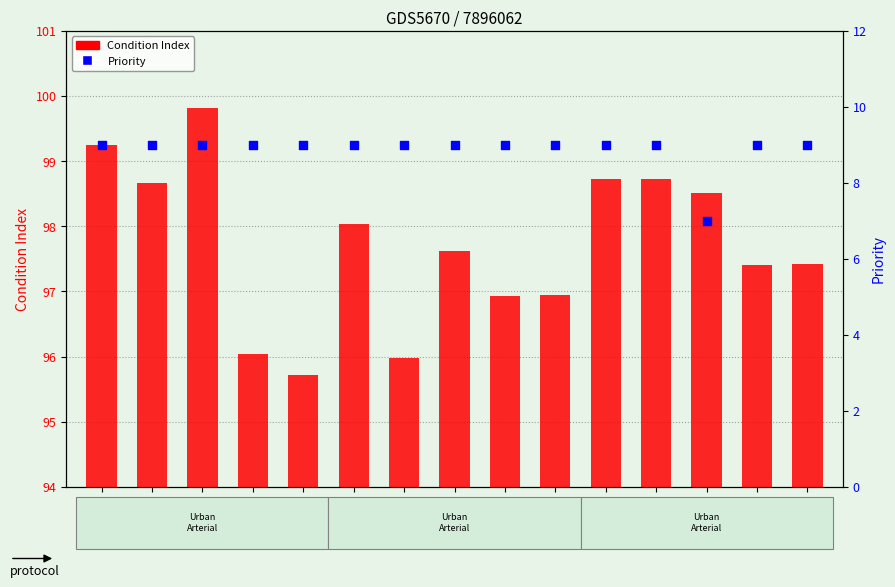

What is the total value across all series at Edge_13?

105.5